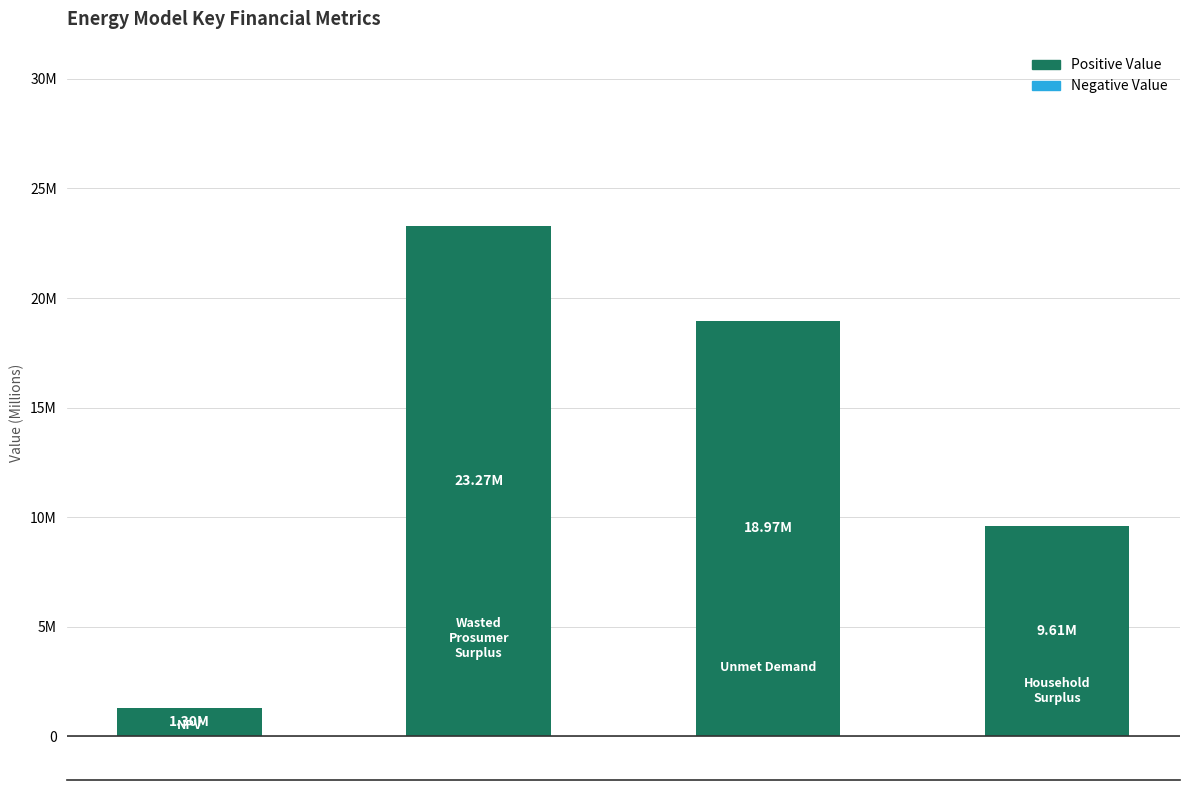

Does the chart contain any negative values?

No